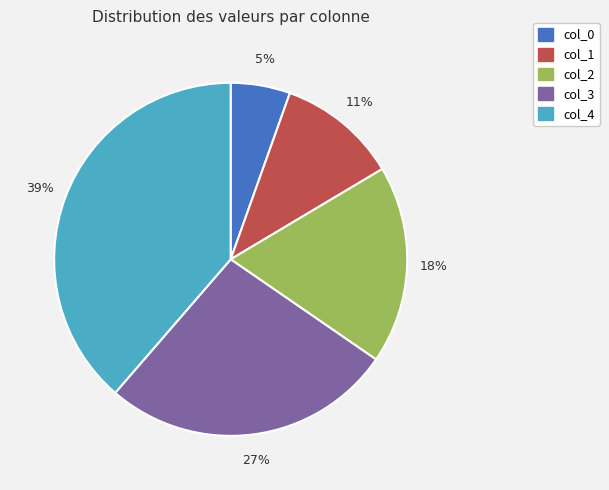

To the nearest percent, what is the difference between the col_4 and col_1 slice percentages?

28%